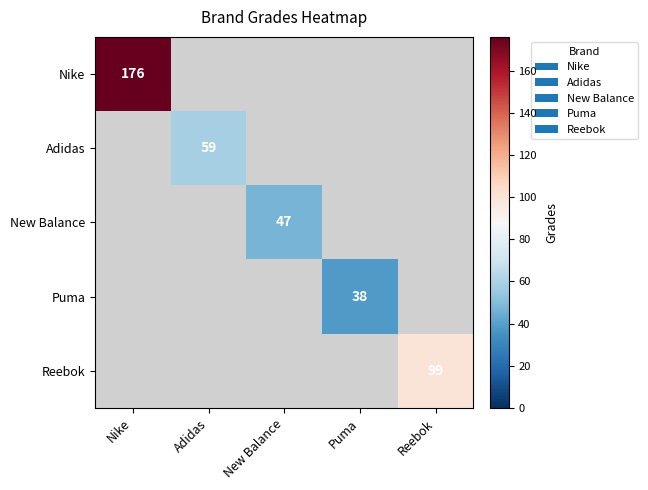

Is the value of Nike at Nike greater than the value of Adidas at Nike?

No